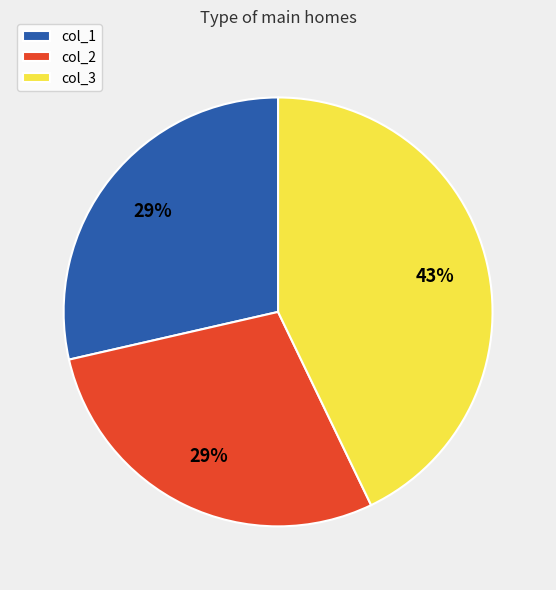

Does any single category account for the majority?

No